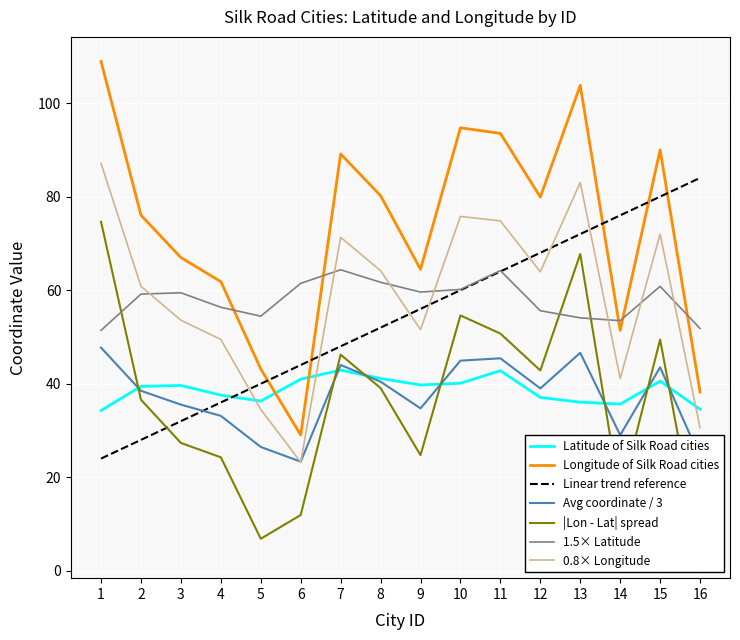

True or false: Longitude of Silk Road cities has a value of 139.3 at 13.

False